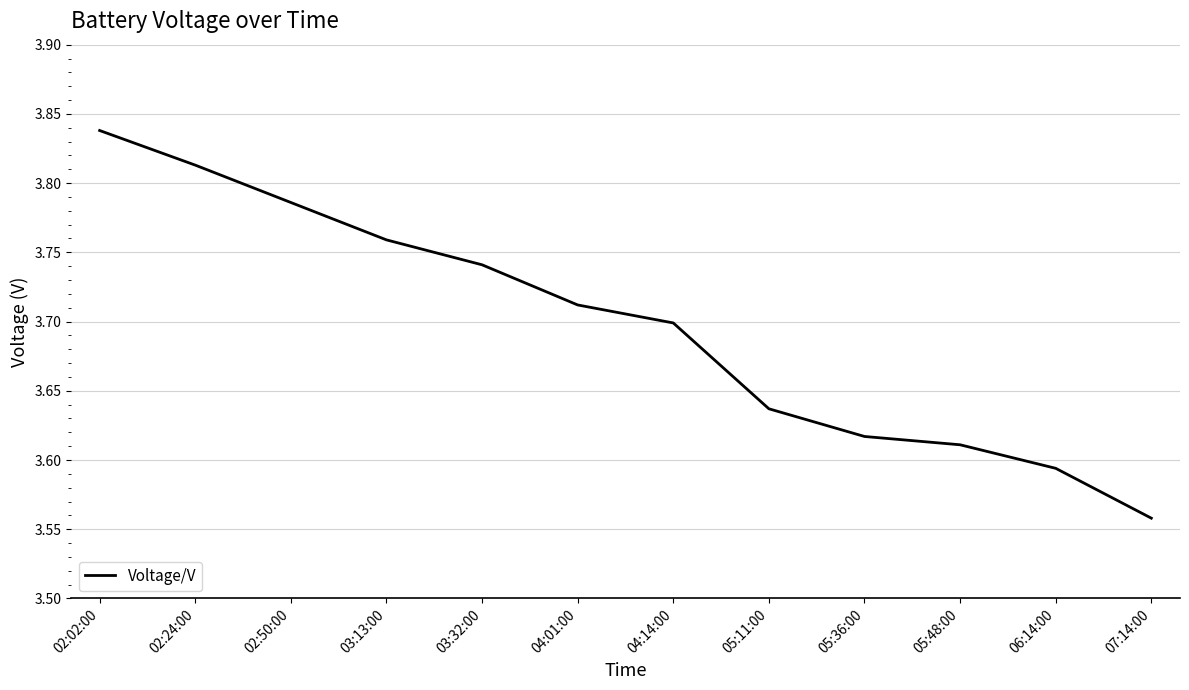

Which category has the highest value across all series?

02:02:00